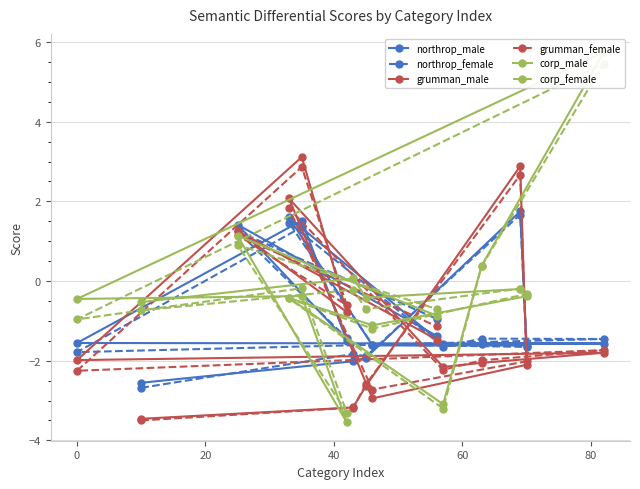

Is the value of northrop_female at 10 greater than the value of grumman_male at 8?

Yes